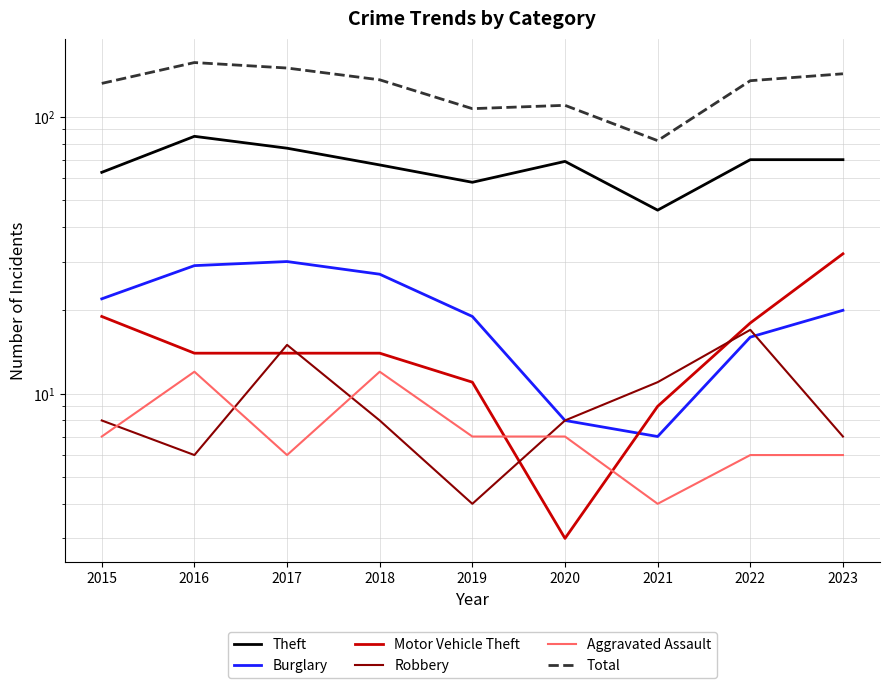

What is the total value across all series at 2015?

251